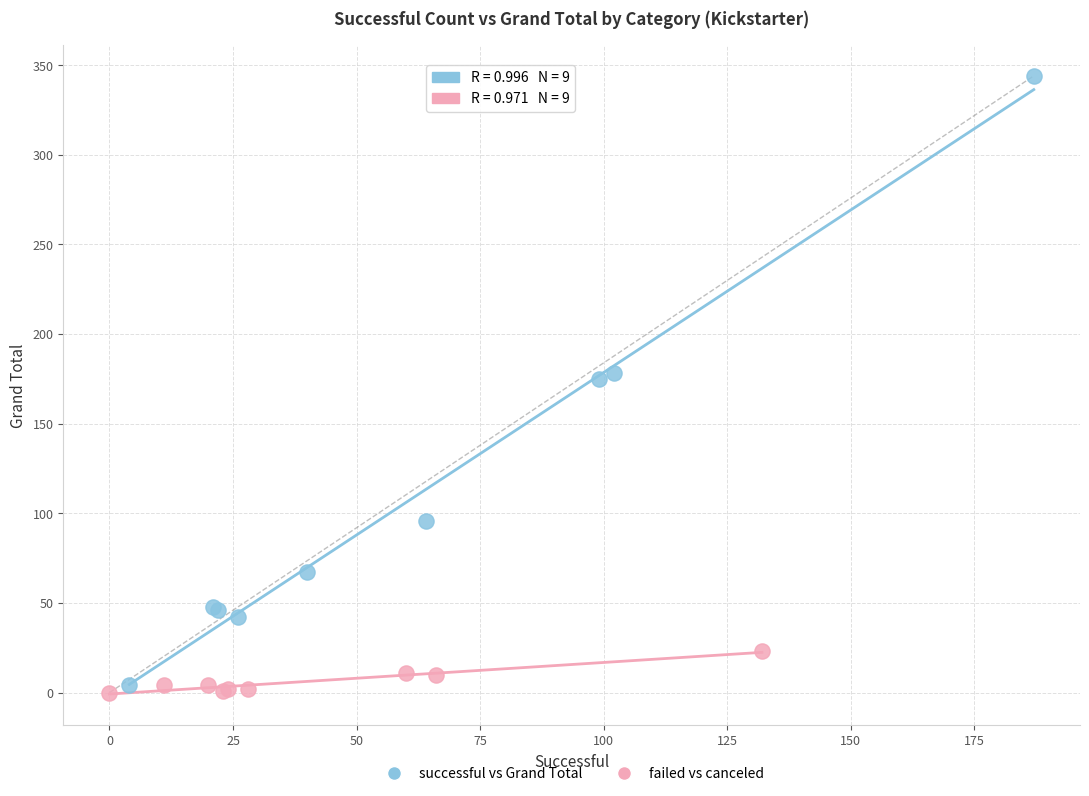

Which series has the widest spread of Y values?

successful vs Grand Total